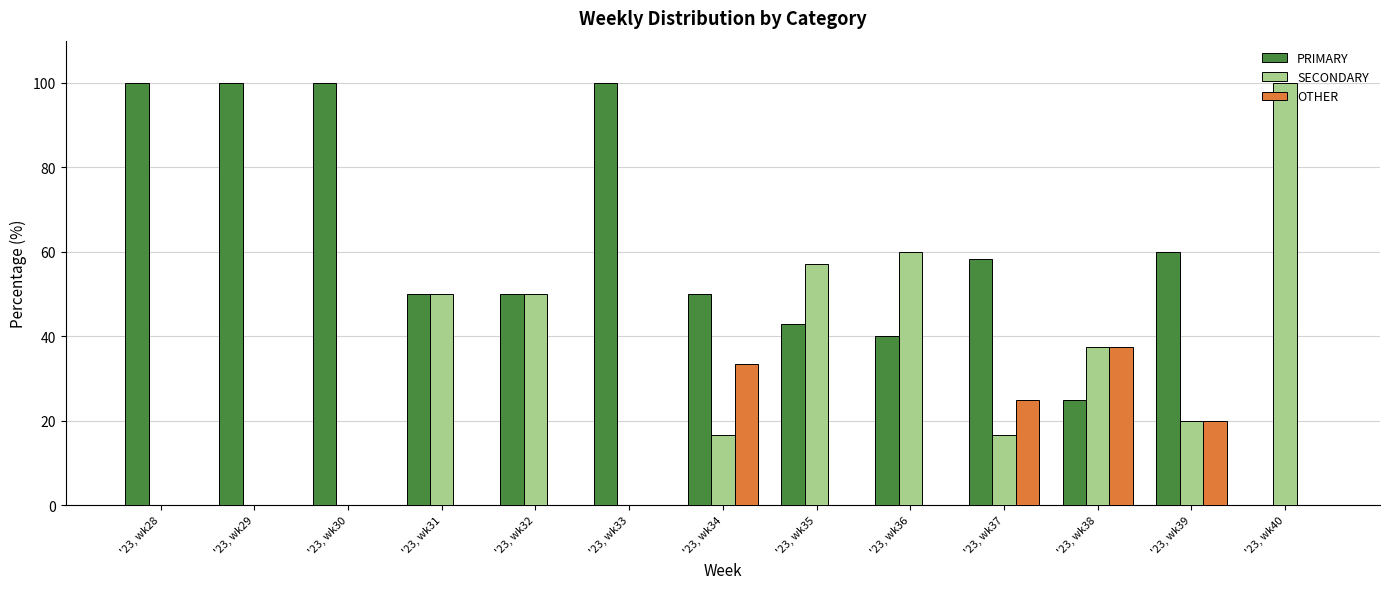

Reading left to right, list all the values displayed in this chart.

PRIMARY: 100.0	100.0	100.0	50.0	50.0	100.0	50.0	42.9	40.0	58.3	25.0	60.0	0.0
SECONDARY: 0.0	0.0	0.0	50.0	50.0	0.0	16.7	57.1	60.0	16.7	37.5	20.0	100.0
OTHER: 0.0	0.0	0.0	0.0	0.0	0.0	33.3	0.0	0.0	25.0	37.5	20.0	0.0